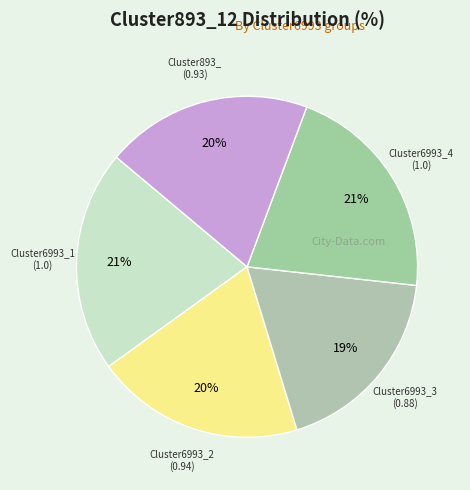

How many slices are in this pie chart?

5